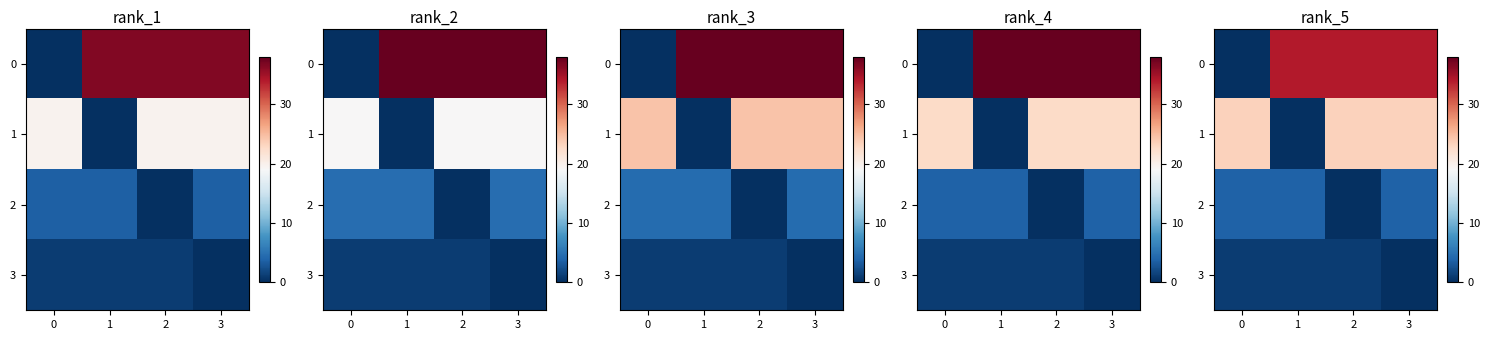

Which has a higher value, 0 or 2?

2